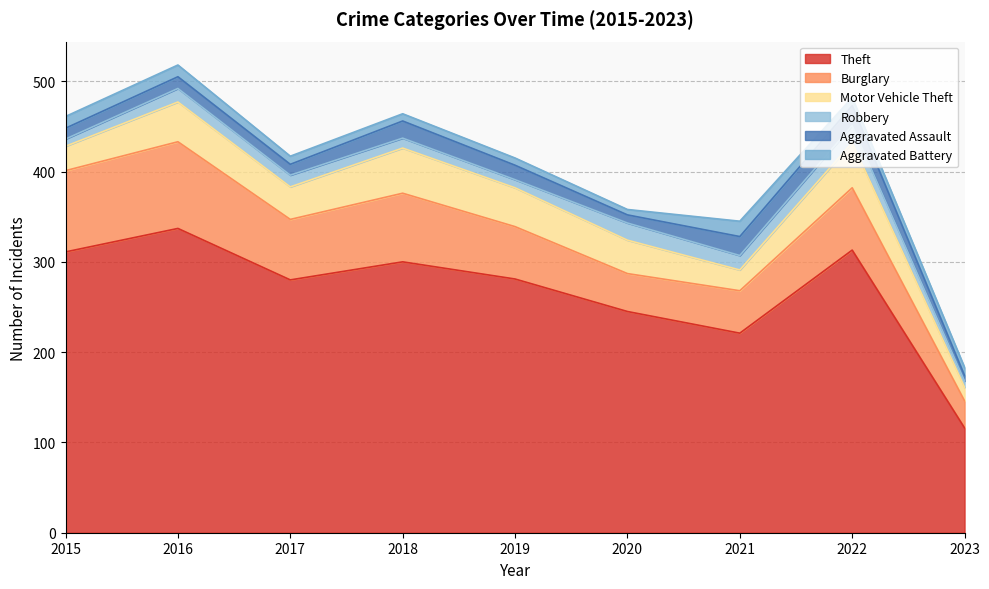

Between 2016 and 2023, which series saw the biggest shift?

Theft